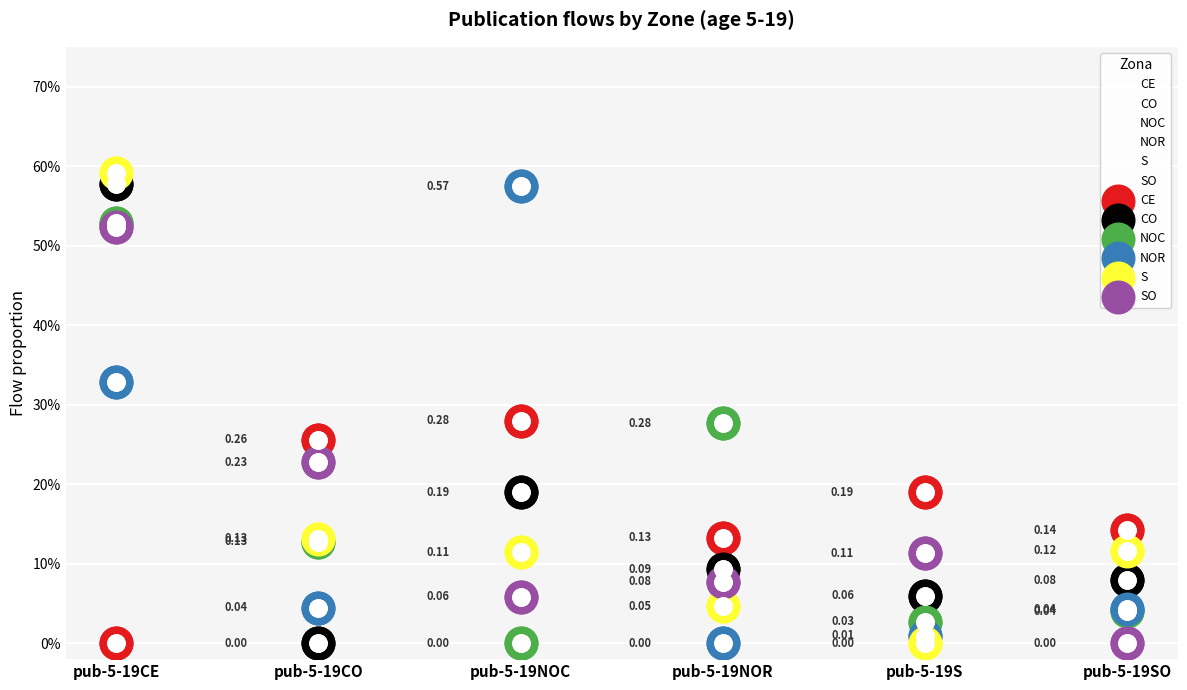

Which series has the largest Y range (max minus min)?

S